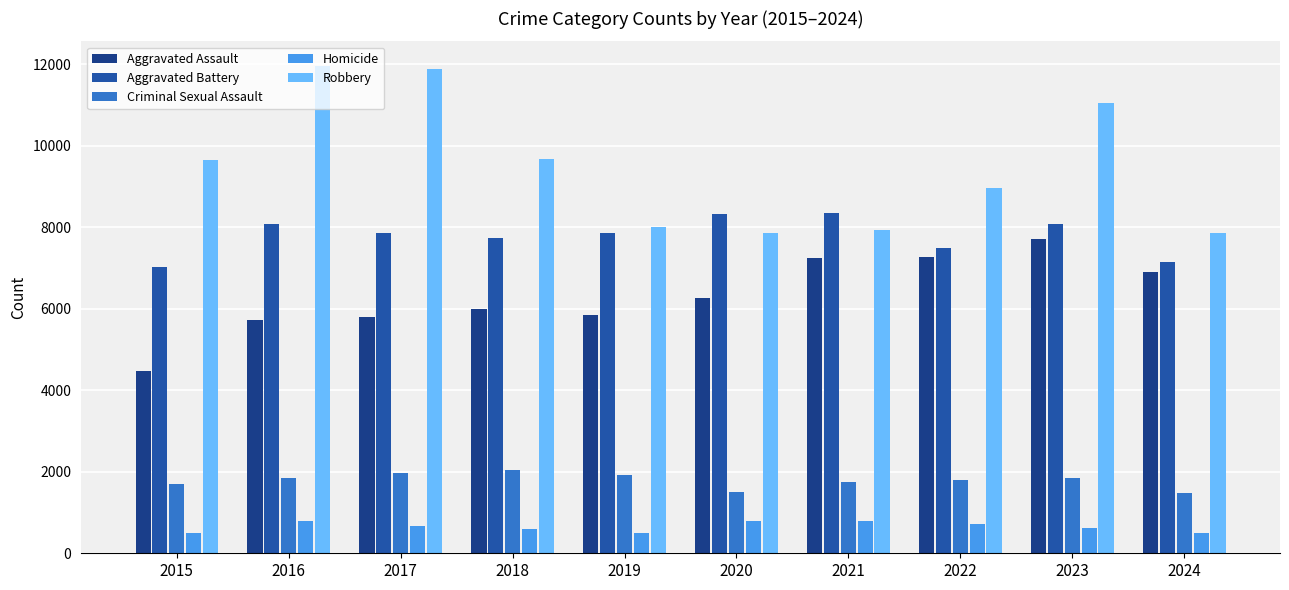

The Aggravated Assault series shows 6002 at 2018. True or false?

True